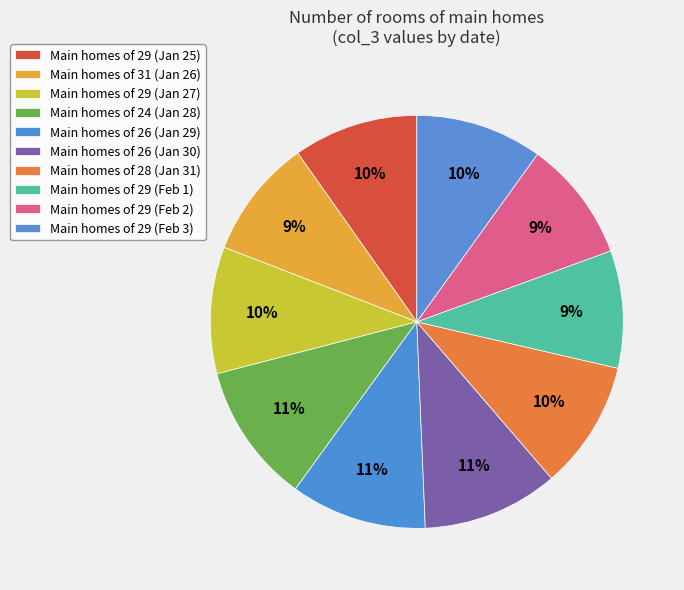

What is the smallest slice in the pie chart?

2016-2-1